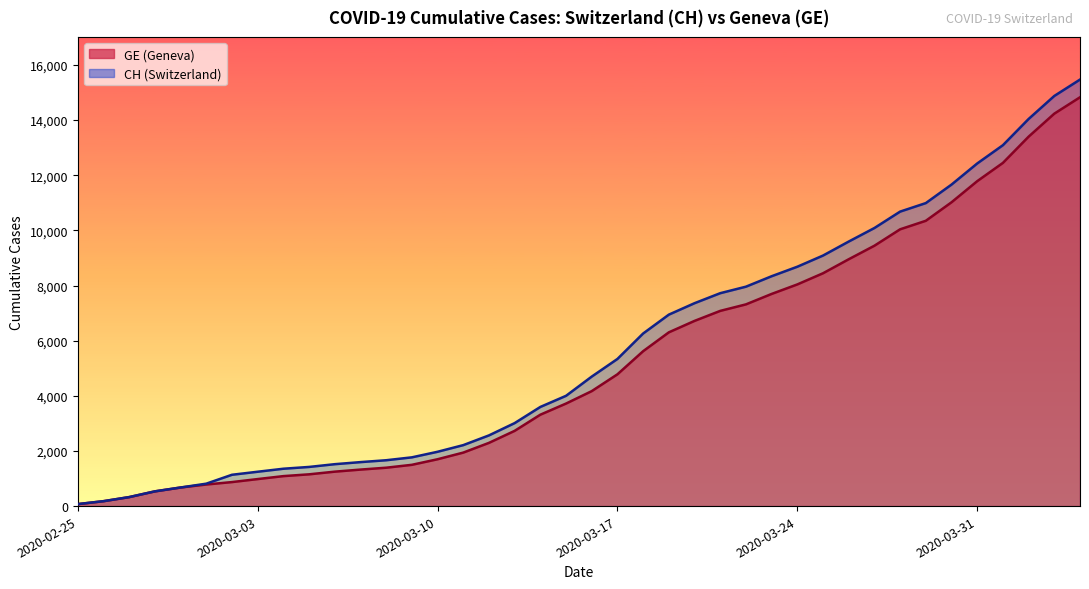

Is it true that CH equals 2453 at 2020-03-27?

False